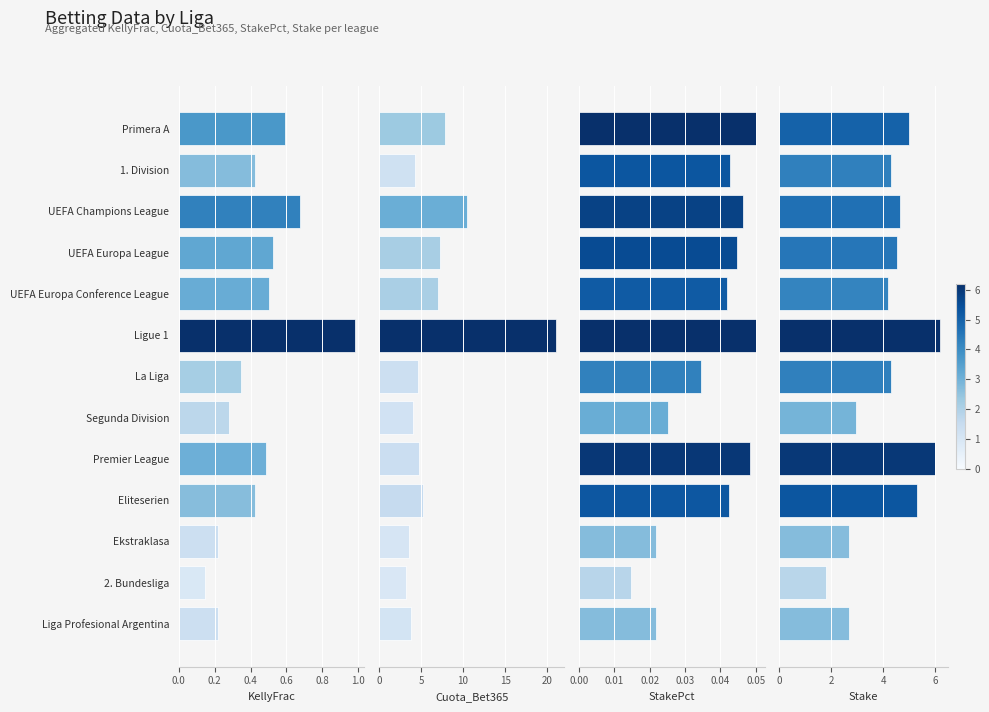

Where is KellyFrac nearest to the value 0?

2. Bundesliga